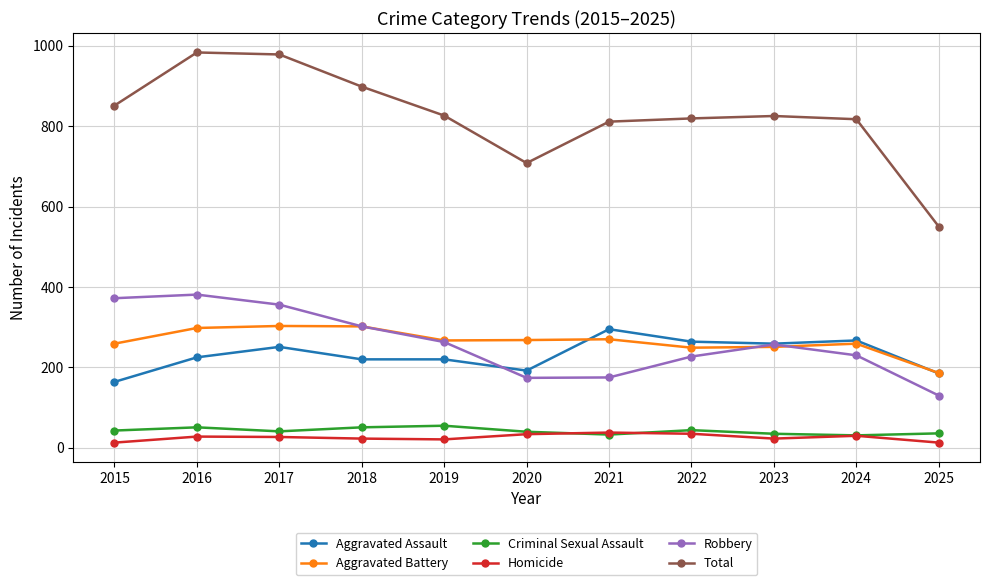

Does the chart display data point markers on the line(s)?

Yes